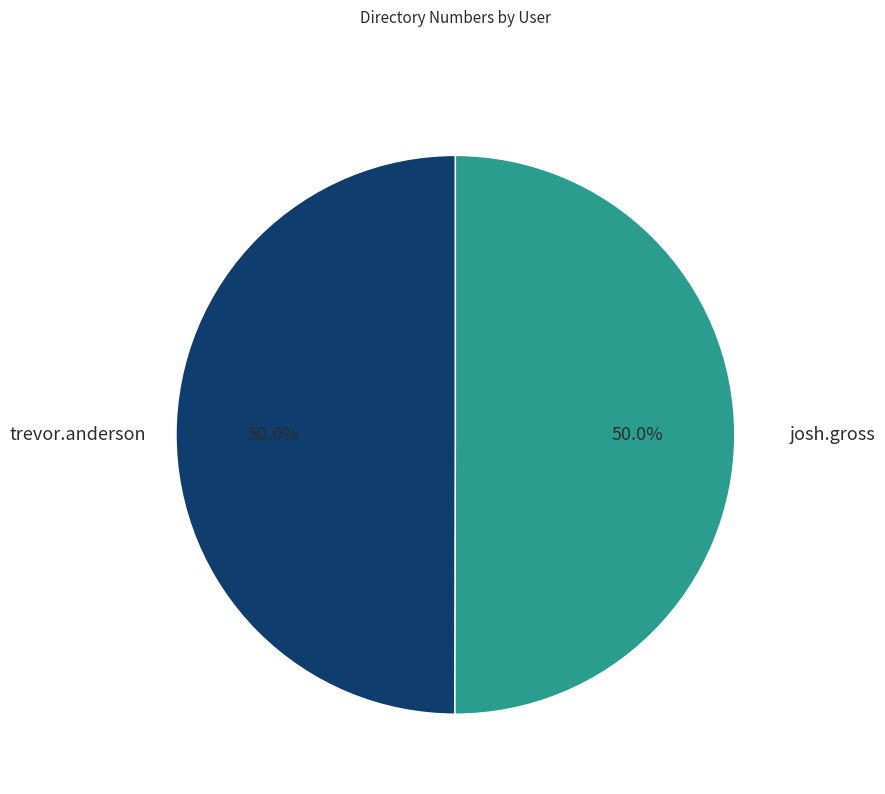

What percentage is NOT represented by trevor.anderson?

50.0%